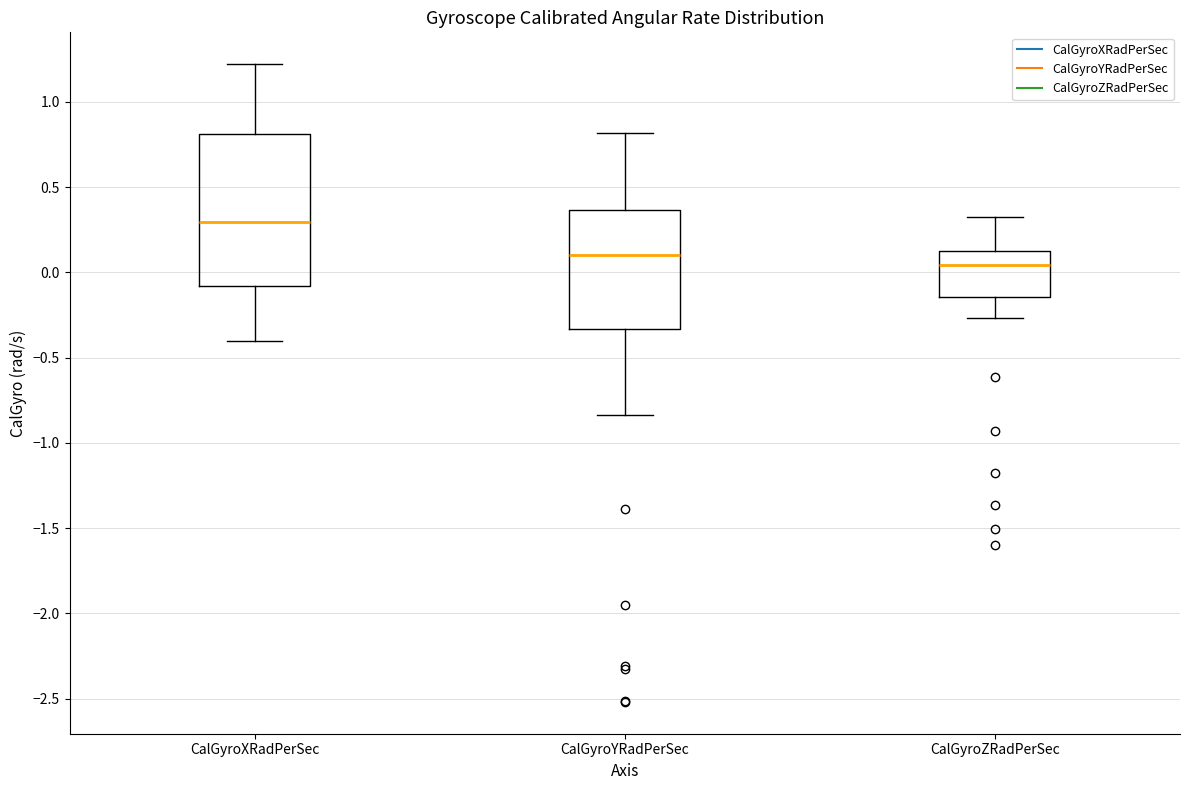

Which box's median line is the lowest?

CalGyroZRadPerSec